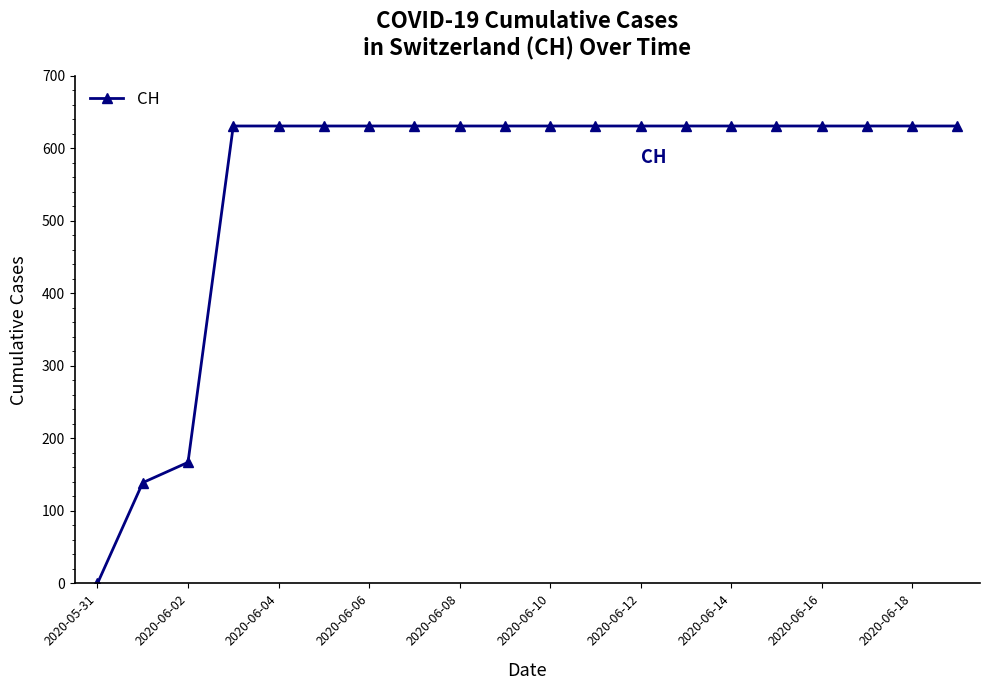

How many positive values are there?

19